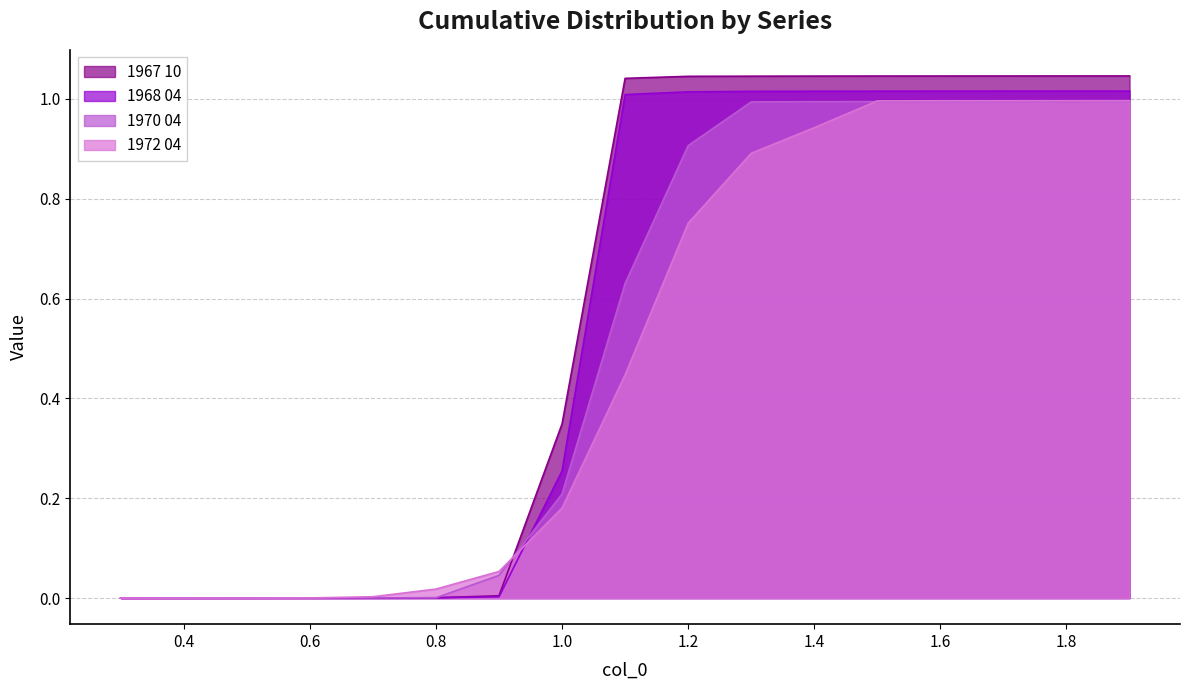

Between 1.2 and 1.1, which is larger?

1.2